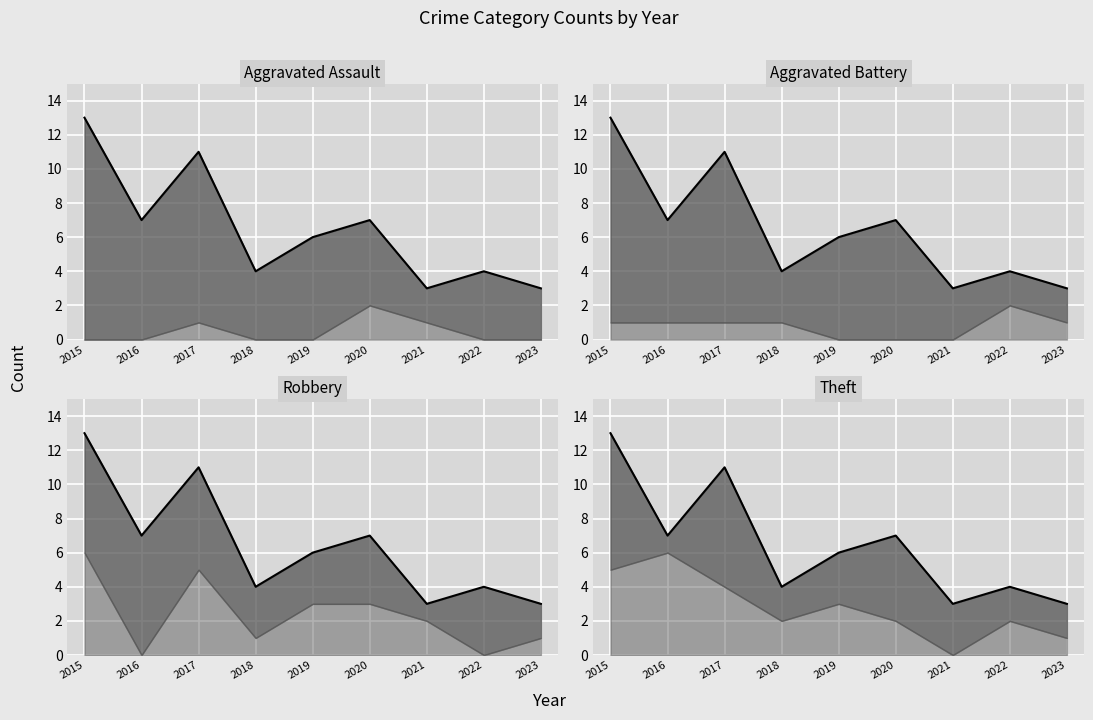

What is the approximate value at 2016?

7